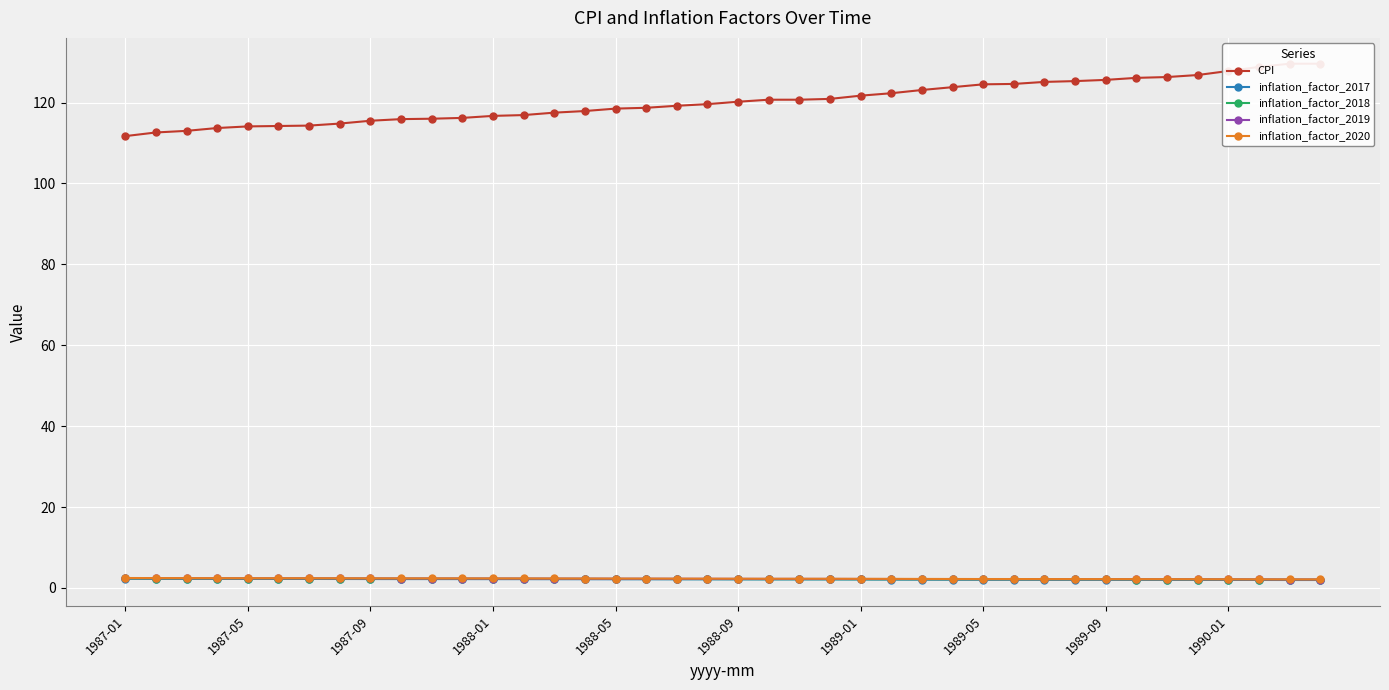

How many values in the inflation_factor_2017 series are below 2?

4